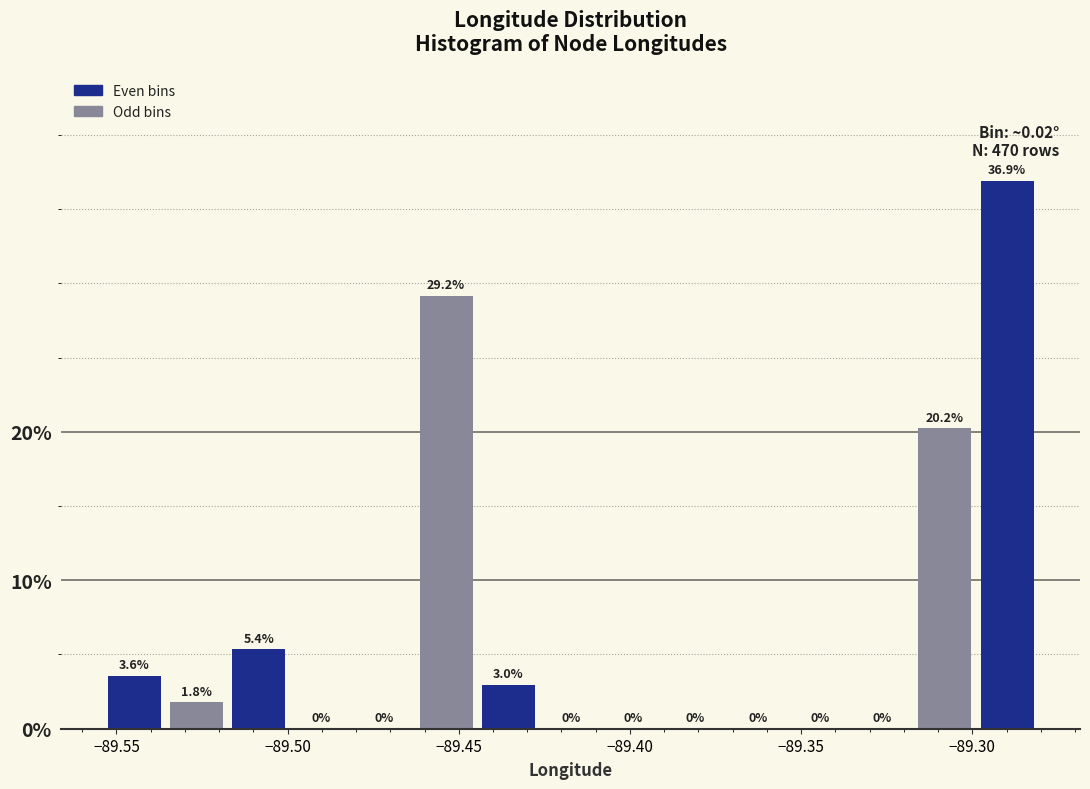

Around what value on the x-axis is the tallest bar? Give the approximate position of its centre, as read against the axis.

-89.290